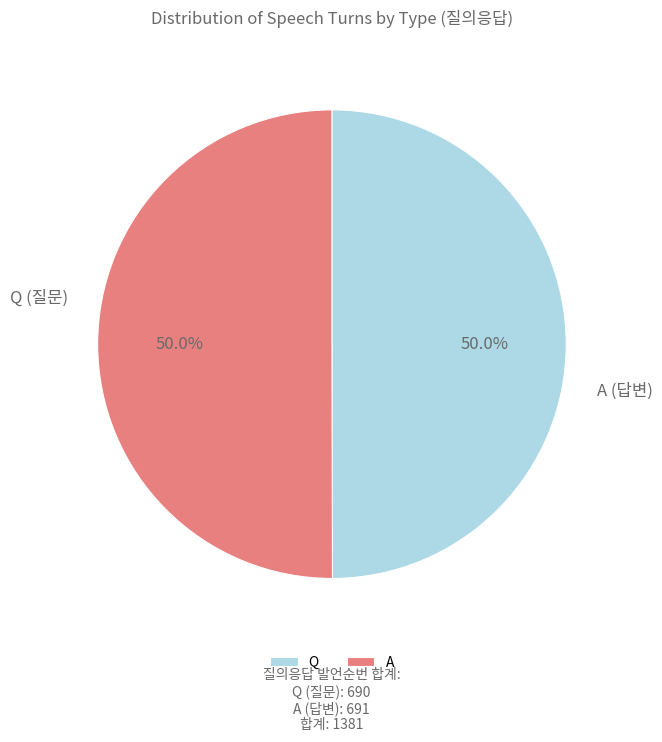

To the nearest percent, what percentage of the pie is Q?

50%